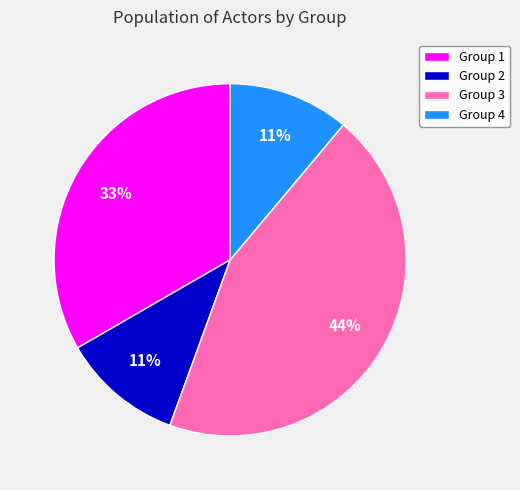

To the nearest percent, what percentage of the pie is Group 1?

33%